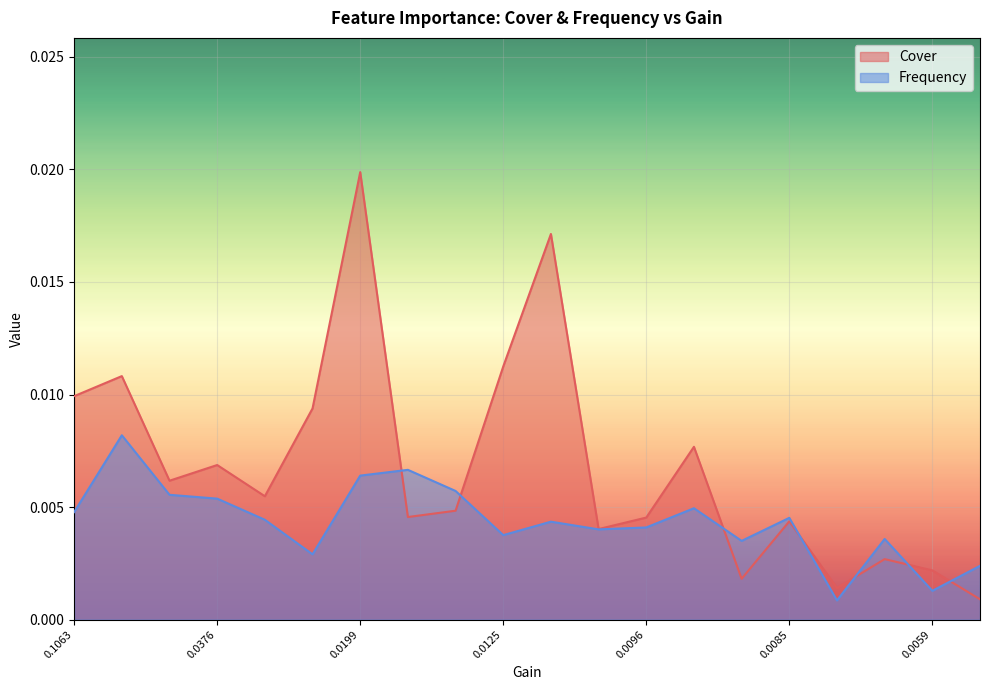

At which category does Cover reach its first local peak?

0.04523897297242